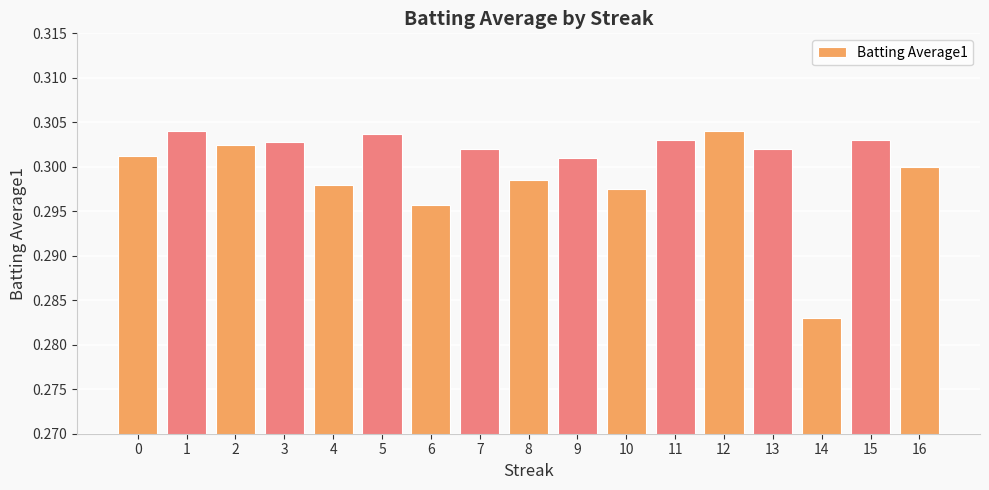

What is the sum of the values at 8 and 6?

0.6